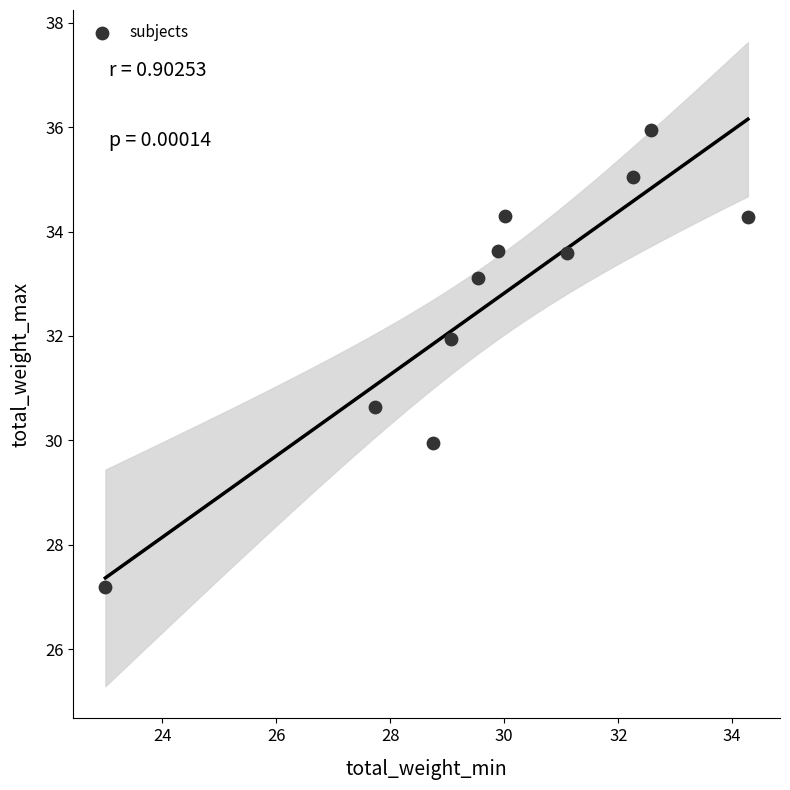

What is the average X value?

29.8